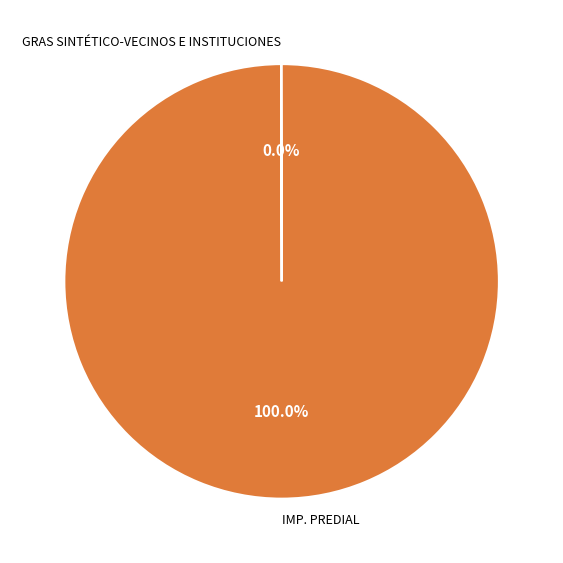

What is the largest slice in the pie chart?

IMP. PREDIAL